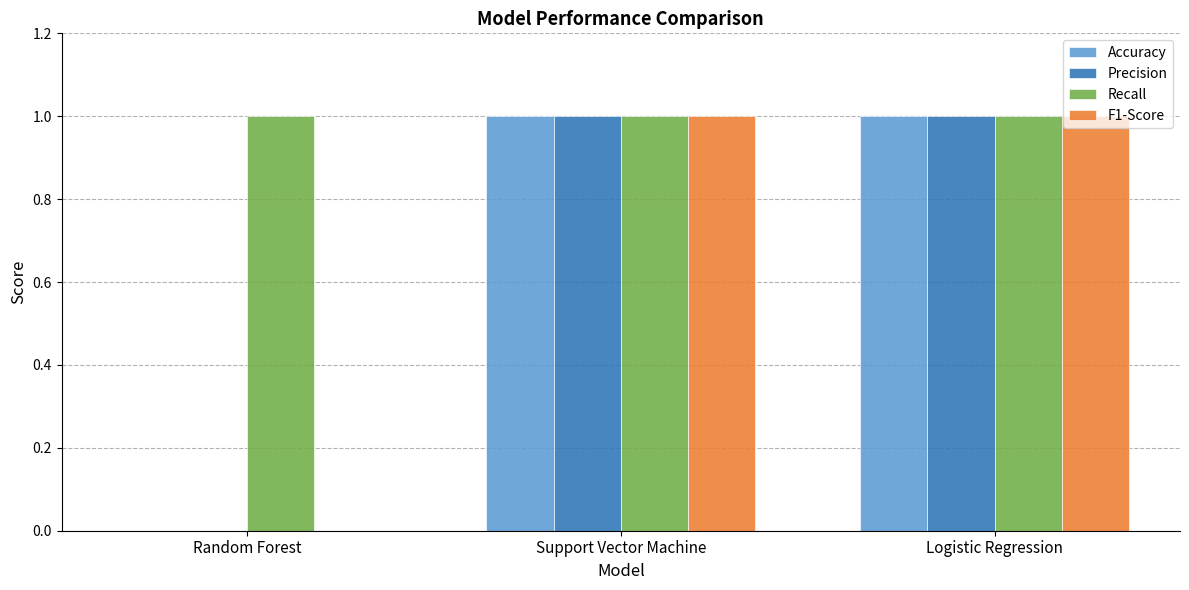

The Precision series shows 2 at Logistic Regression. True or false?

False